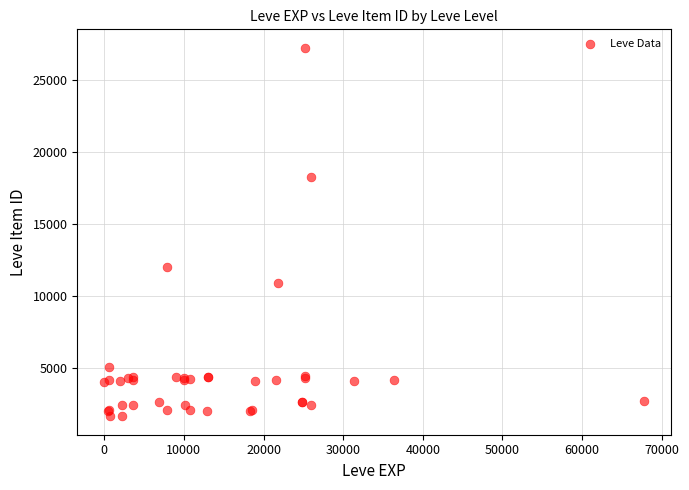

What Y value in the scatter plot is closest to 14448?

12018